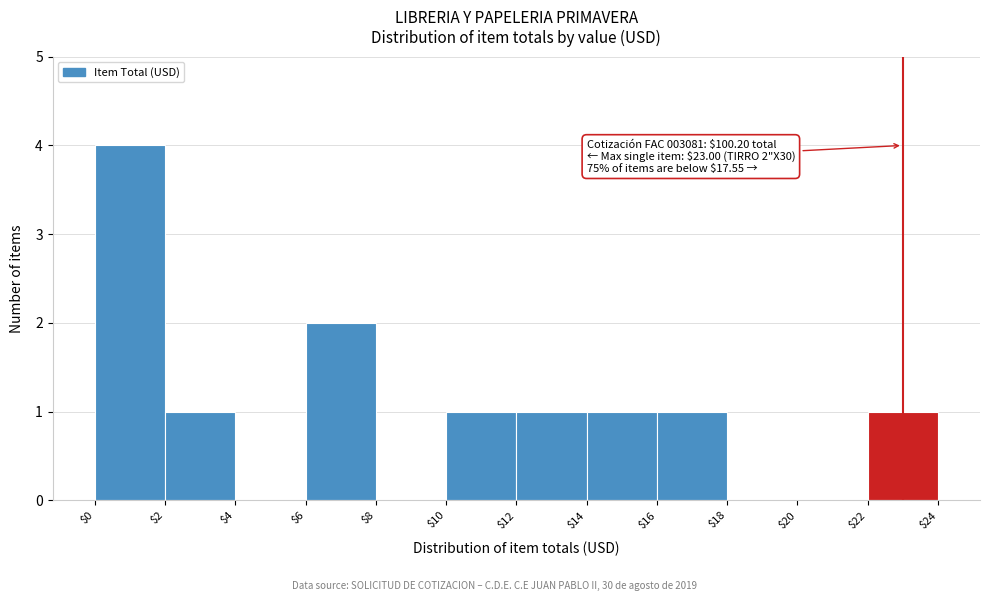

Which range on the x-axis has the tallest bar?

$0 to $2